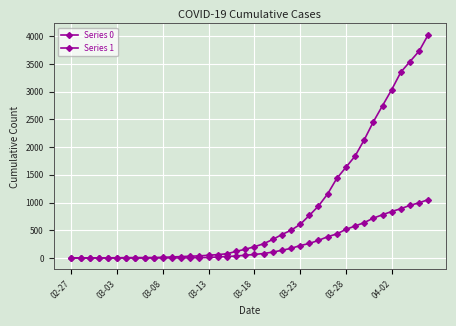

How many lines are shown in the chart?

2